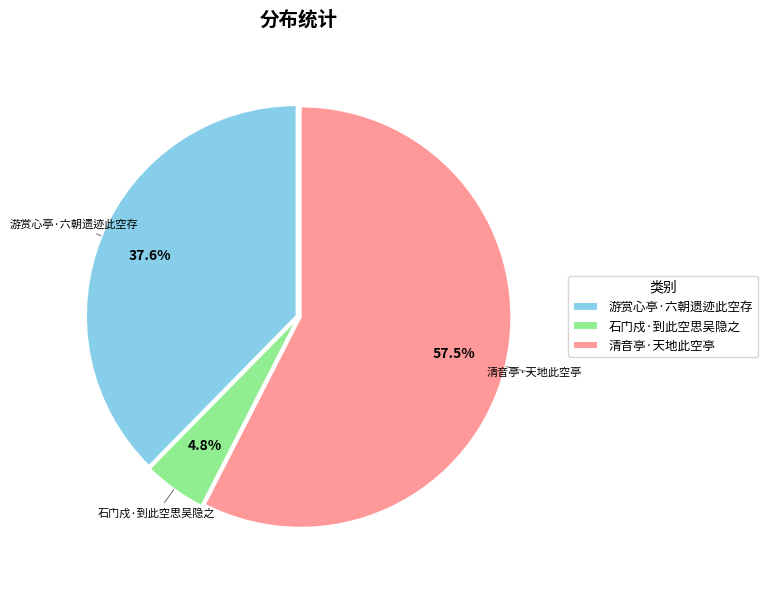

Which slice represents more than half of the pie?

清音亭·天地此空亭